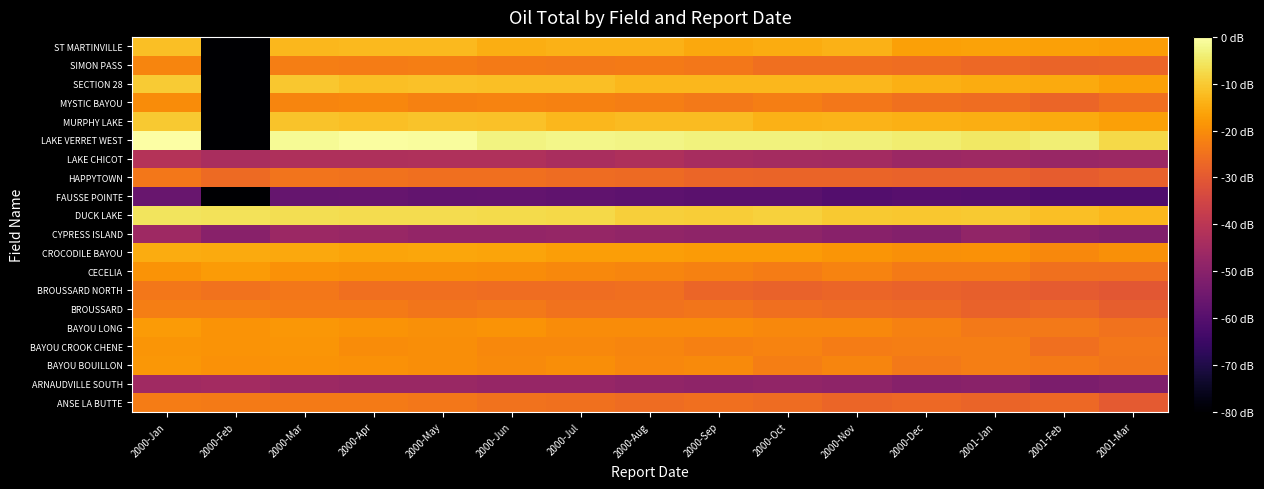

Reading left to right, extract all data points from this chart.

ANSE LA BUTTE: 2000-Jan=7.7	2000-Feb=7.6	2000-Mar=7.6	2000-Apr=7.6	2000-May=7.5	2000-Jun=7.4	2000-Jul=7.4	2000-Aug=7.2	2000-Sep=7.3	2000-Oct=7.2	2000-Nov=7.1	2000-Dec=7.2	2001-Jan=7.1	2001-Feb=7.2	2001-Mar=6.8
ARNAUDVILLE SOUTH: 2000-Jan=4.6	2000-Feb=4.7	2000-Mar=4.5	2000-Apr=4.5	2000-May=4.5	2000-Jun=4.4	2000-Jul=4.4	2000-Aug=4.3	2000-Sep=4.2	2000-Oct=4.3	2000-Nov=4.2	2000-Dec=4.0	2001-Jan=4.0	2001-Feb=3.7	2001-Mar=3.8
BAYOU BOUILLON: 2000-Jan=8.3	2000-Feb=8.2	2000-Mar=8.2	2000-Apr=8.2	2000-May=8.1	2000-Jun=8.0	2000-Jul=8.1	2000-Aug=7.9	2000-Sep=8.0	2000-Oct=7.7	2000-Nov=7.9	2000-Dec=7.6	2001-Jan=7.7	2001-Feb=7.6	2001-Mar=7.5
BAYOU CROOK CHENE: 2000-Jan=8.3	2000-Feb=8.2	2000-Mar=8.3	2000-Apr=8.1	2000-May=8.1	2000-Jun=8.0	2000-Jul=8.0	2000-Aug=7.9	2000-Sep=7.8	2000-Oct=7.8	2000-Nov=7.7	2000-Dec=7.7	2001-Jan=7.7	2001-Feb=7.4	2001-Mar=7.5
BAYOU LONG: 2000-Jan=8.4	2000-Feb=8.2	2000-Mar=8.3	2000-Apr=8.2	2000-May=8.1	2000-Jun=8.2	2000-Jul=8.1	2000-Aug=8.1	2000-Sep=8.0	2000-Oct=8.0	2000-Nov=8.0	2000-Dec=7.8	2001-Jan=7.6	2001-Feb=7.6	2001-Mar=7.4
BROUSSARD: 2000-Jan=7.7	2000-Feb=7.7	2000-Mar=7.6	2000-Apr=7.6	2000-May=7.5	2000-Jun=7.6	2000-Jul=7.4	2000-Aug=7.4	2000-Sep=7.5	2000-Oct=7.4	2000-Nov=7.3	2000-Dec=7.2	2001-Jan=7.0	2001-Feb=7.1	2001-Mar=6.9
BROUSSARD NORTH: 2000-Jan=7.5	2000-Feb=7.4	2000-Mar=7.5	2000-Apr=7.3	2000-May=7.3	2000-Jun=7.3	2000-Jul=7.3	2000-Aug=7.3	2000-Sep=7.1	2000-Oct=7.0	2000-Nov=7.1	2000-Dec=7.0	2001-Jan=6.9	2001-Feb=6.8	2001-Mar=6.7
CECELIA: 2000-Jan=8.2	2000-Feb=8.4	2000-Mar=8.2	2000-Apr=8.1	2000-May=8.1	2000-Jun=8.1	2000-Jul=8.0	2000-Aug=7.9	2000-Sep=7.8	2000-Oct=7.7	2000-Nov=7.9	2000-Dec=7.6	2001-Jan=7.6	2001-Feb=7.4	2001-Mar=7.3
CROCODILE BAYOU: 2000-Jan=8.8	2000-Feb=8.7	2000-Mar=8.7	2000-Apr=8.6	2000-May=8.6	2000-Jun=8.6	2000-Jul=8.5	2000-Aug=8.5	2000-Sep=8.4	2000-Oct=8.4	2000-Nov=8.3	2000-Dec=8.1	2001-Jan=8.2	2001-Feb=8.0	2001-Mar=8.1
CYPRESS ISLAND: 2000-Jan=4.6	2000-Feb=4.0	2000-Mar=4.5	2000-Apr=4.4	2000-May=4.3	2000-Jun=4.3	2000-Jul=4.3	2000-Aug=4.3	2000-Sep=4.2	2000-Oct=4.2	2000-Nov=4.0	2000-Dec=3.9	2001-Jan=4.3	2001-Feb=3.9	2001-Mar=3.8
DUCK LAKE: 2000-Jan=10.0	2000-Feb=10.0	2000-Mar=9.9	2000-Apr=9.8	2000-May=9.8	2000-Jun=9.8	2000-Jul=9.7	2000-Aug=9.5	2000-Sep=9.5	2000-Oct=9.6	2000-Nov=9.4	2000-Dec=9.4	2001-Jan=9.4	2001-Feb=9.2	2001-Mar=9.0
FAUSSE POINTE: 2000-Jan=3.2	2000-Feb=0.0	2000-Mar=3.1	2000-Apr=3.2	2000-May=3.0	2000-Jun=3.1	2000-Jul=3.0	2000-Aug=2.9	2000-Sep=2.8	2000-Oct=2.8	2000-Nov=2.6	2000-Dec=2.7	2001-Jan=2.7	2001-Feb=2.5	2001-Mar=2.5
HAPPYTOWN: 2000-Jan=7.6	2000-Feb=7.2	2000-Mar=7.5	2000-Apr=7.4	2000-May=7.3	2000-Jun=7.3	2000-Jul=7.2	2000-Aug=7.2	2000-Sep=7.1	2000-Oct=7.1	2000-Nov=7.0	2000-Dec=7.0	2001-Jan=7.0	2001-Feb=6.8	2001-Mar=7.0
LAKE CHICOT: 2000-Jan=5.2	2000-Feb=4.9	2000-Mar=5.0	2000-Apr=5.0	2000-May=5.1	2000-Jun=5.1	2000-Jul=4.9	2000-Aug=5.0	2000-Sep=4.9	2000-Oct=4.8	2000-Nov=4.7	2000-Dec=4.5	2001-Jan=4.6	2001-Feb=4.4	2001-Mar=4.5
LAKE VERRET WEST: 2000-Jan=10.8	2000-Feb=0.0	2000-Mar=10.6	2000-Apr=10.7	2000-May=10.7	2000-Jun=10.4	2000-Jul=10.5	2000-Aug=10.4	2000-Sep=10.3	2000-Oct=10.3	2000-Nov=10.3	2000-Dec=10.2	2001-Jan=10.1	2001-Feb=10.2	2001-Mar=9.8
MURPHY LAKE: 2000-Jan=9.4	2000-Feb=0.0	2000-Mar=9.3	2000-Apr=9.2	2000-May=9.3	2000-Jun=9.2	2000-Jul=9.0	2000-Aug=9.1	2000-Sep=9.1	2000-Oct=8.9	2000-Nov=9.0	2000-Dec=8.8	2001-Jan=8.8	2001-Feb=8.7	2001-Mar=8.5
MYSTIC BAYOU: 2000-Jan=8.0	2000-Feb=0.0	2000-Mar=7.9	2000-Apr=7.9	2000-May=7.8	2000-Jun=7.8	2000-Jul=7.8	2000-Aug=7.7	2000-Sep=7.6	2000-Oct=7.7	2000-Nov=7.5	2000-Dec=7.4	2001-Jan=7.3	2001-Feb=7.1	2001-Mar=7.4
SECTION 28: 2000-Jan=9.4	2000-Feb=0.0	2000-Mar=9.4	2000-Apr=9.2	2000-May=9.2	2000-Jun=9.2	2000-Jul=9.2	2000-Aug=9.0	2000-Sep=9.0	2000-Oct=9.0	2000-Nov=9.0	2000-Dec=8.9	2001-Jan=8.8	2001-Feb=8.7	2001-Mar=8.5
SIMON PASS: 2000-Jan=7.9	2000-Feb=0.0	2000-Mar=7.7	2000-Apr=7.7	2000-May=7.7	2000-Jun=7.7	2000-Jul=7.6	2000-Aug=7.6	2000-Sep=7.5	2000-Oct=7.3	2000-Nov=7.3	2000-Dec=7.3	2001-Jan=7.2	2001-Feb=7.1	2001-Mar=7.1
ST MARTINVILLE: 2000-Jan=9.2	2000-Feb=0.0	2000-Mar=9.0	2000-Apr=9.1	2000-May=9.1	2000-Jun=8.8	2000-Jul=8.9	2000-Aug=8.9	2000-Sep=8.7	2000-Oct=8.8	2000-Nov=8.9	2000-Dec=8.5	2001-Jan=8.5	2001-Feb=8.5	2001-Mar=8.4